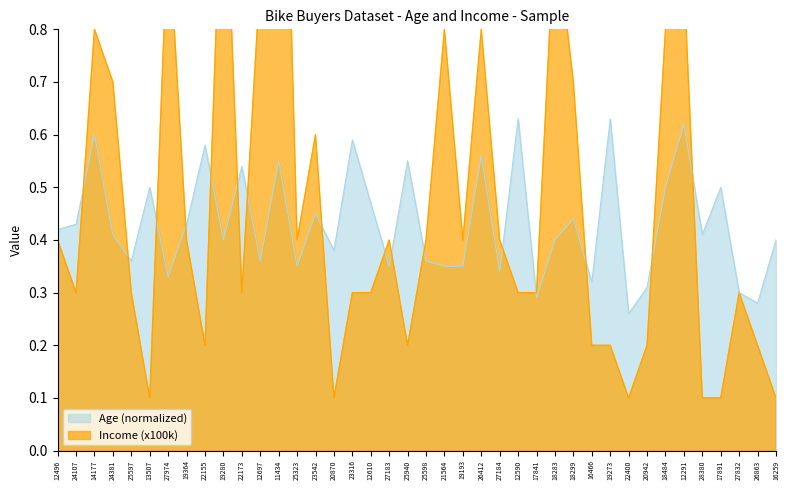

Read the Age value at 12610.

0.5